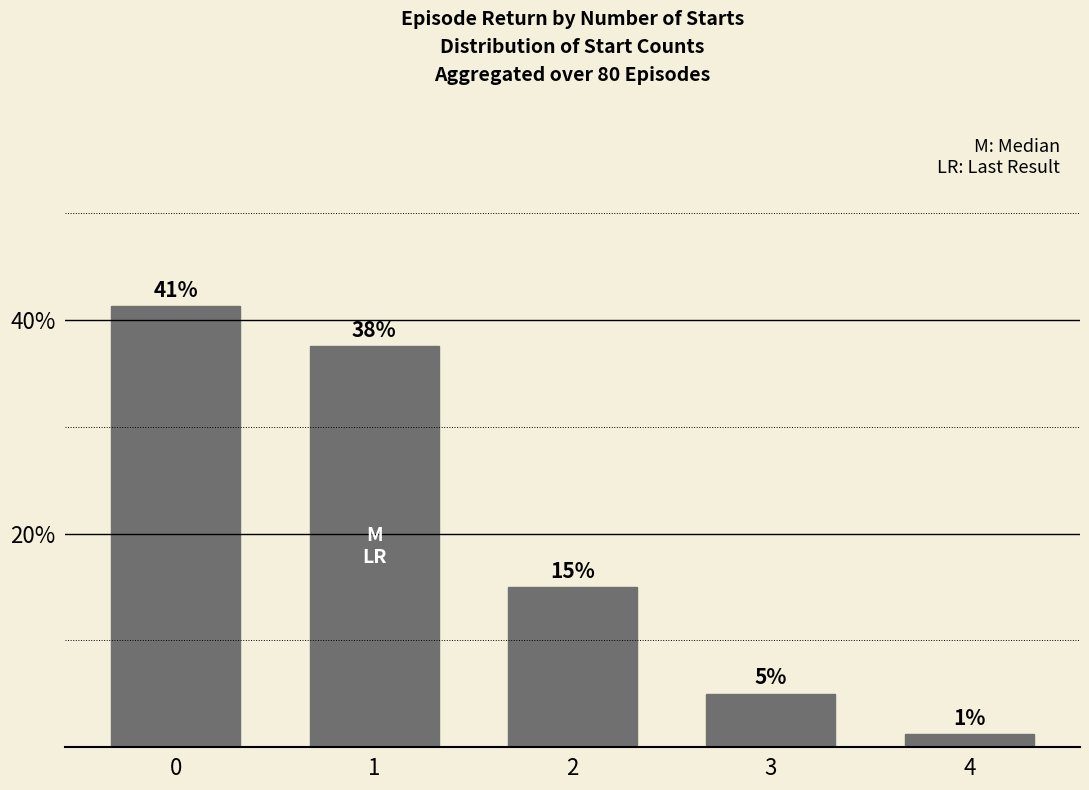

The value at 3 is 0.1. True or false?

True